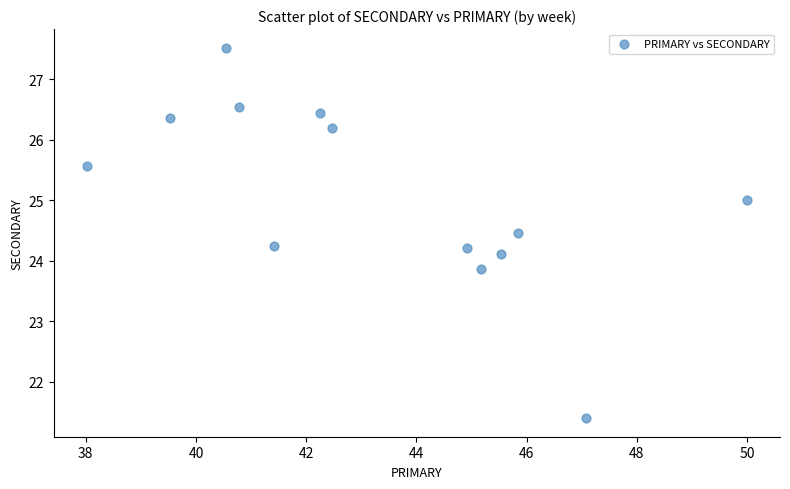

What is the range of Y values (max minus min)?

6.1